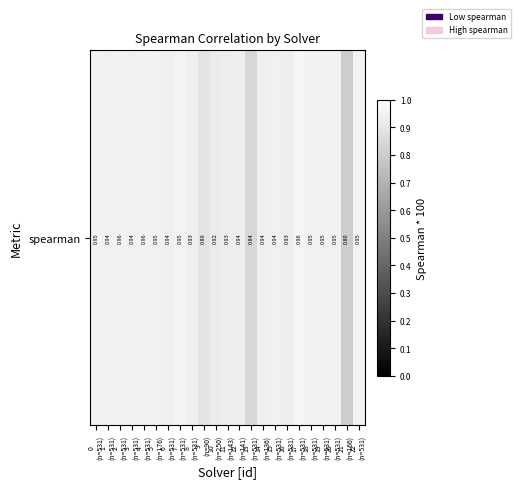

Is it true that the value at 18
(n=531) is 0.5?

False